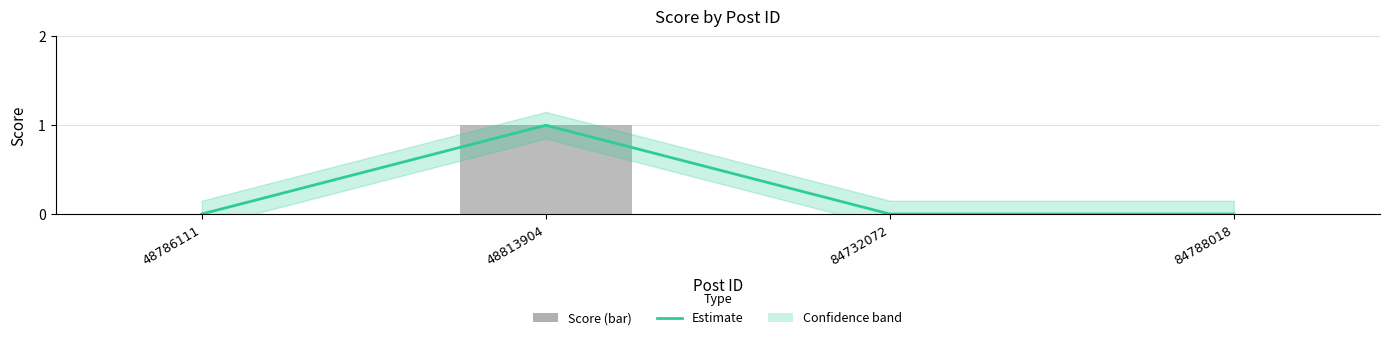

At how many categories does at least one series exceed 0?

1